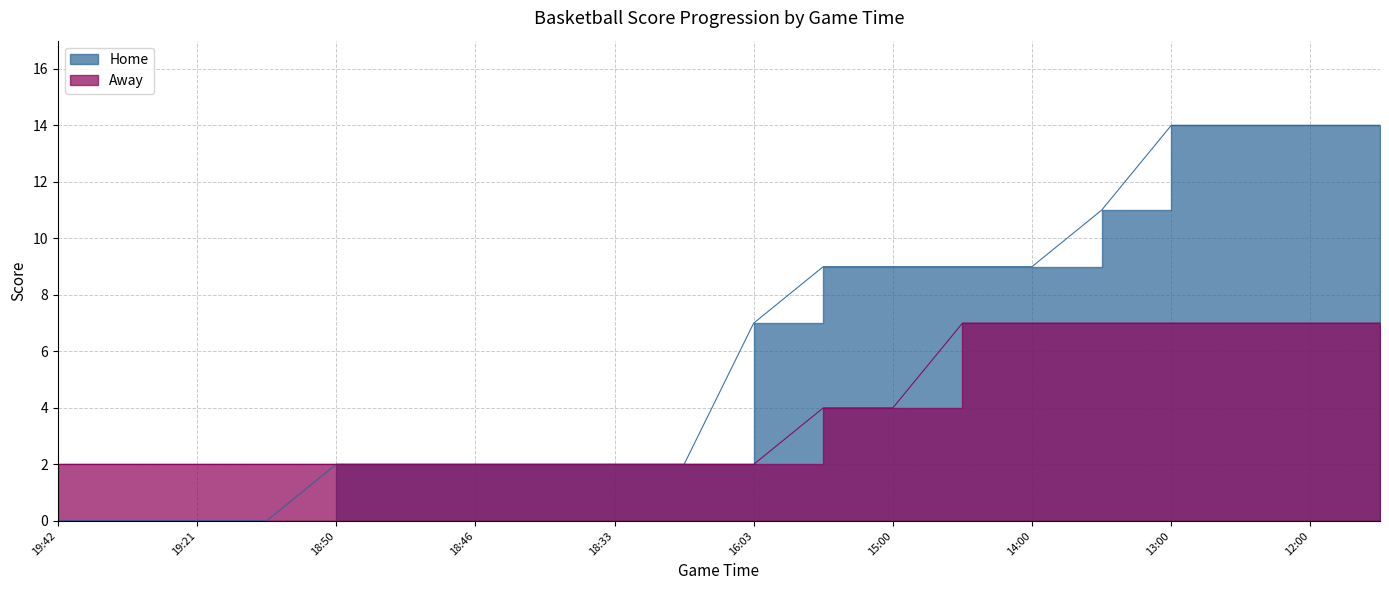

How many positive values does the Home series have?

16